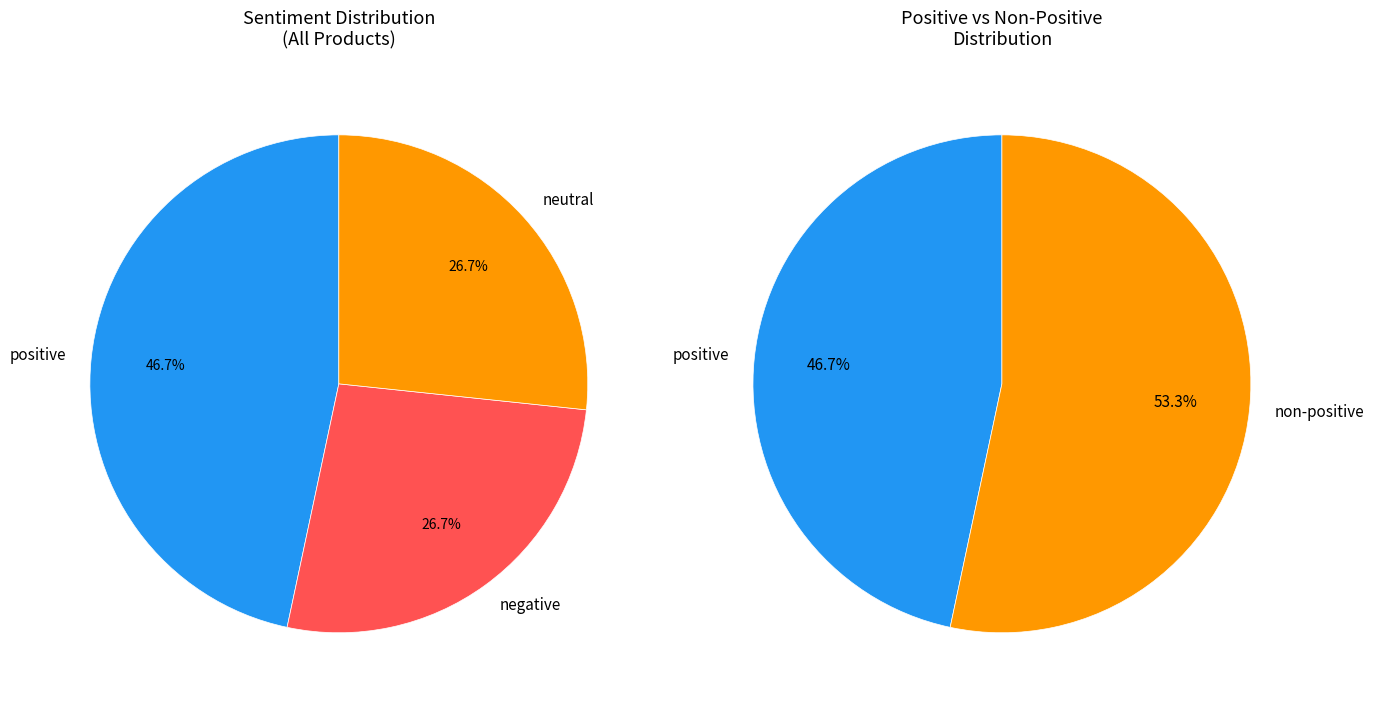

Combined, what portion of the pie is negative and neutral?

53.3%